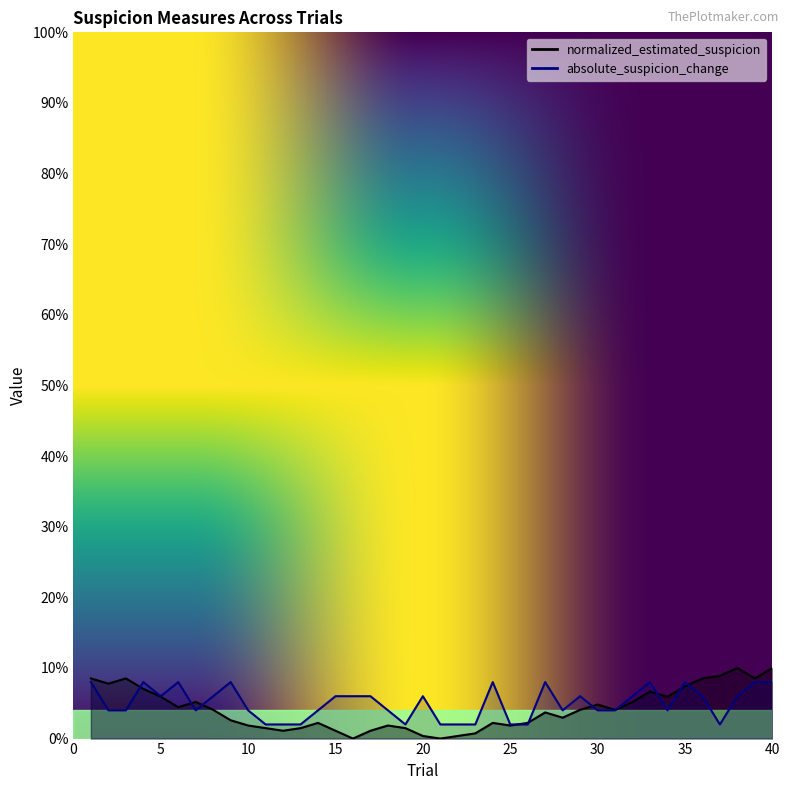

How many times do absolute_suspicion_change and normalized_estimated_suspicion cross each other?

10